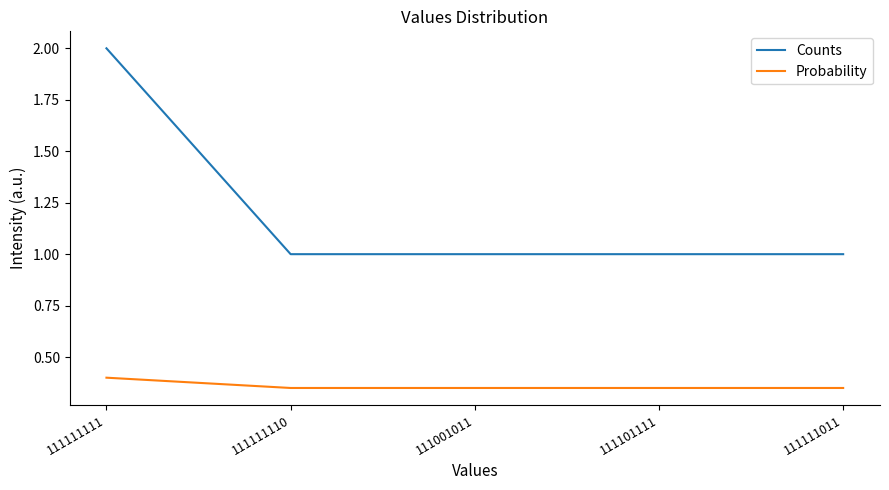

Rank the series by their average value, from highest to lowest.

Counts, Probability